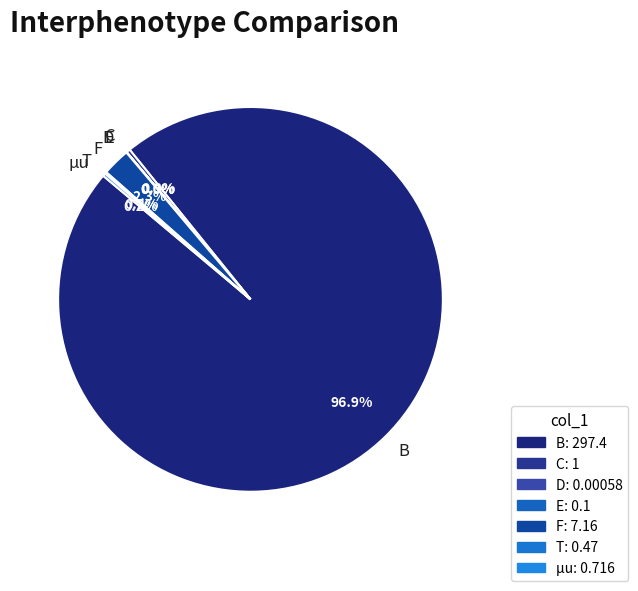

What is the majority slice?

B